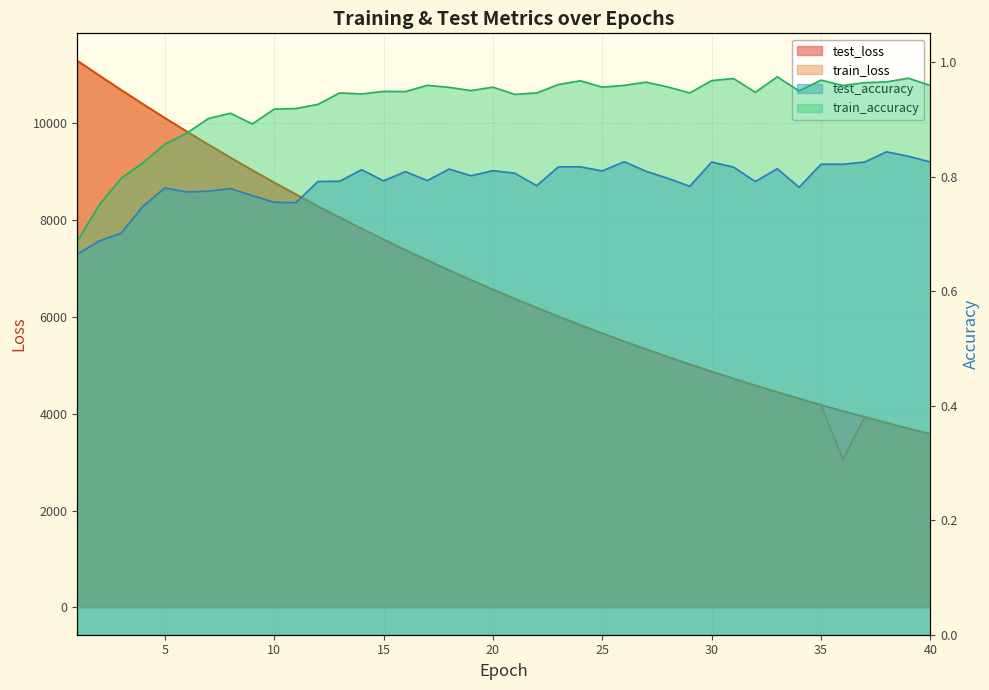

What is the value of the test_loss point at the 18th from the left?

6962.2